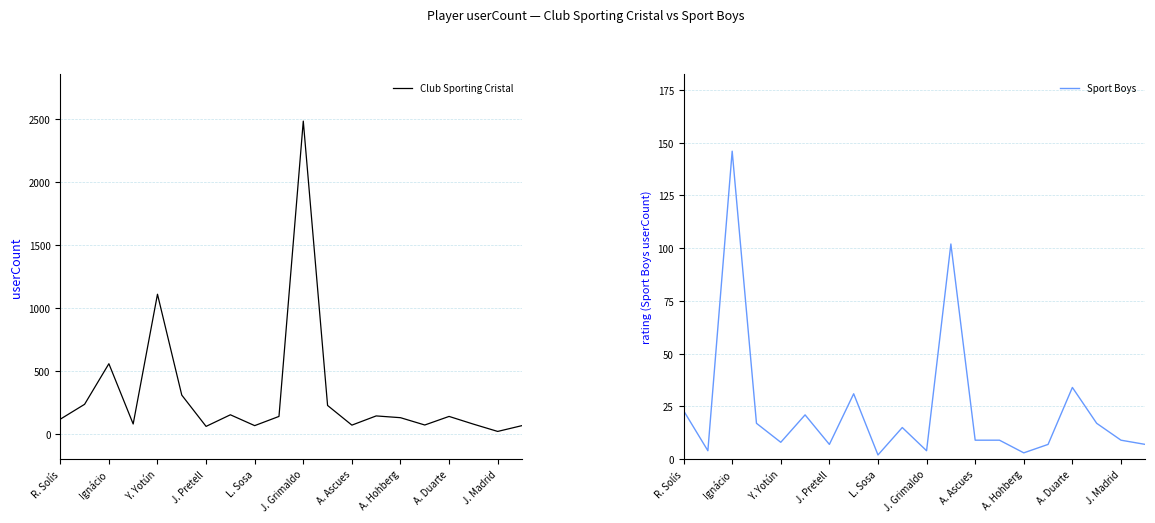

Is this an area chart (filled region under the line)?

No